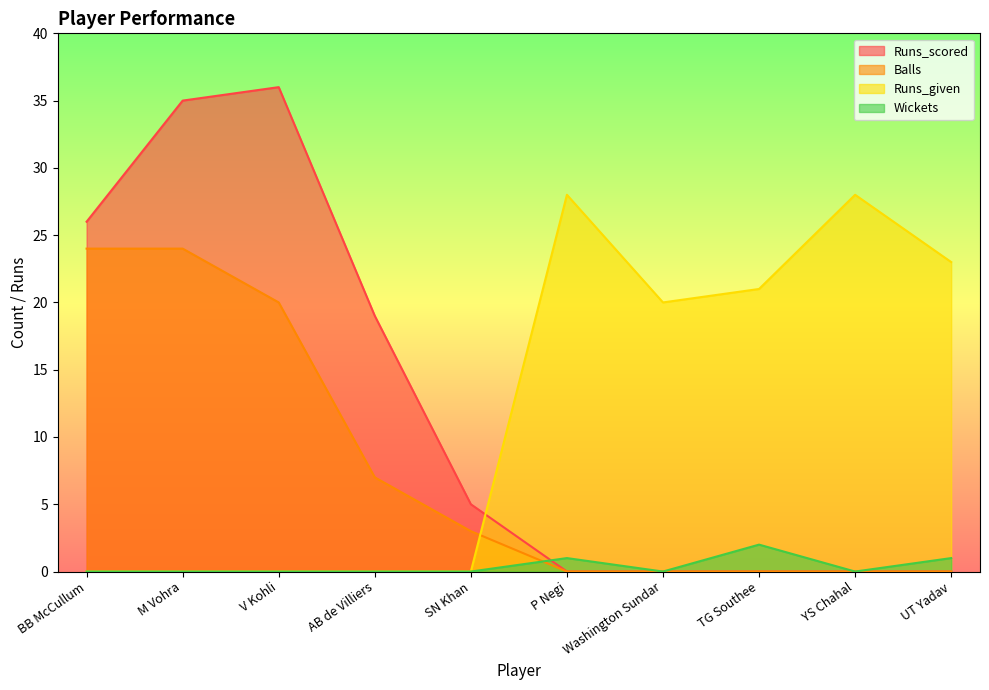

What value does the Balls series have at M Vohra?

24